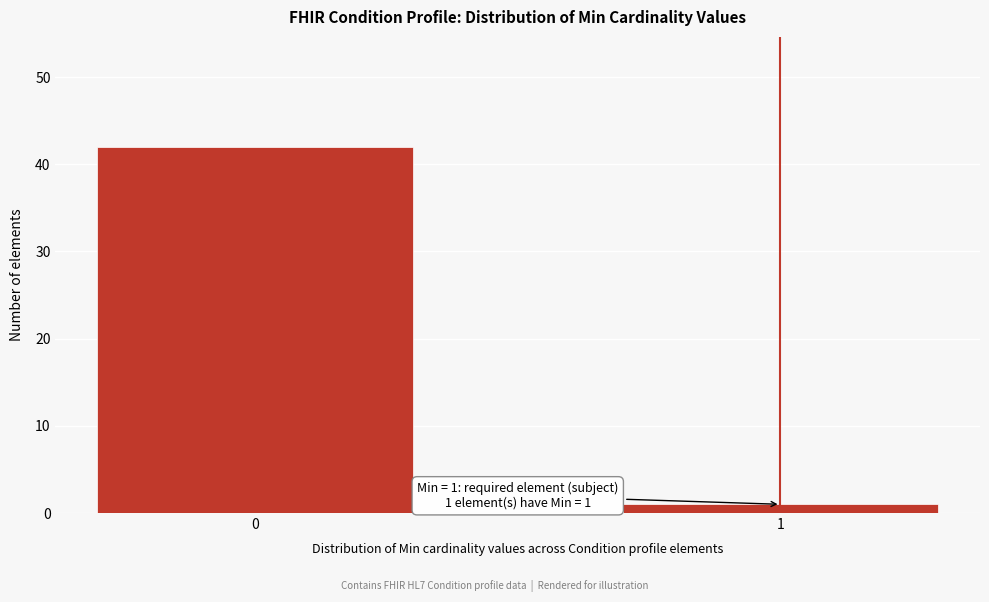

Reading right to left, what are all the values shown in this chart?

1	42